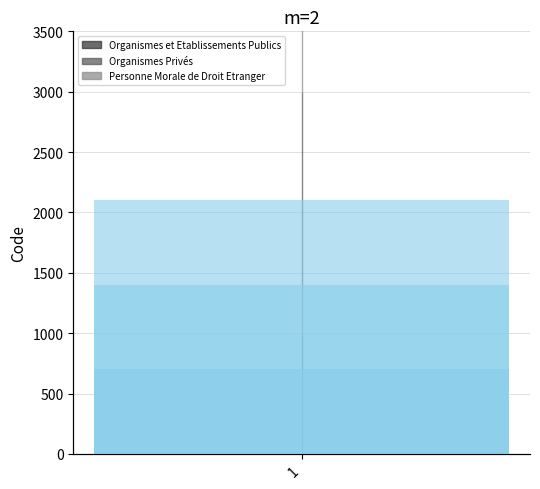

Where is the data nearest to the value 2000?

1